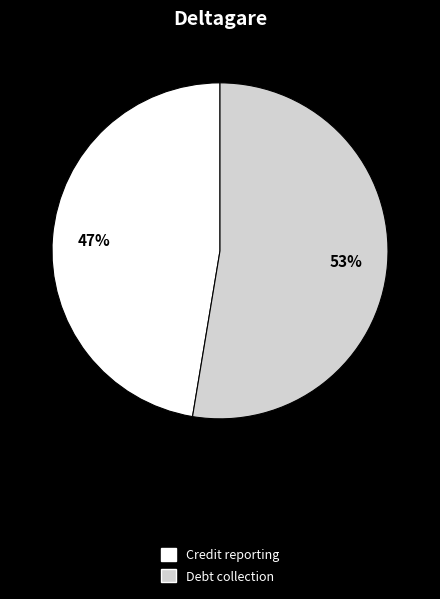

Is there a majority slice in this chart?

Yes